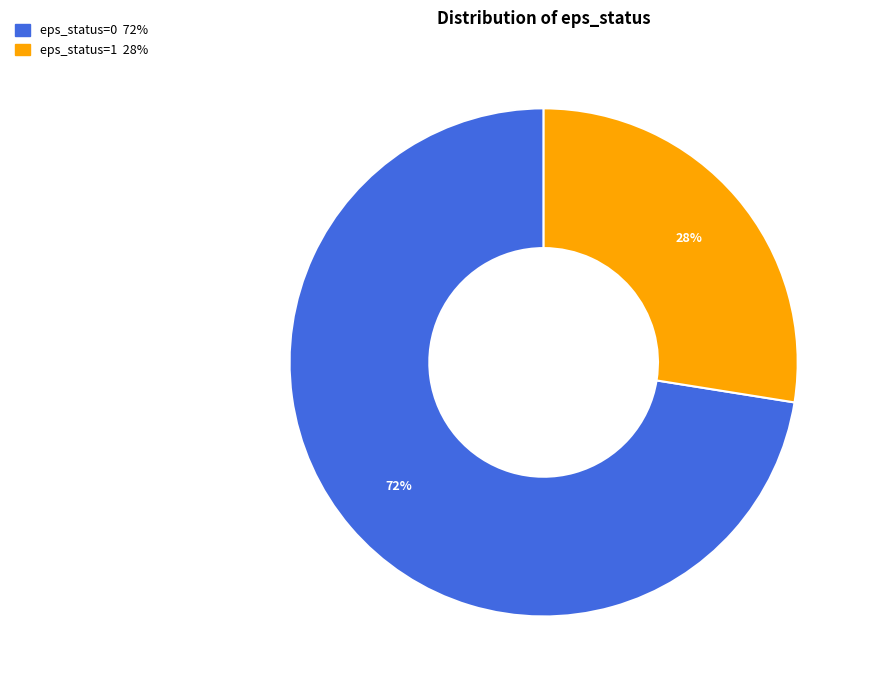

The eps_status=1 slice represents 99% of the pie. True or false?

False